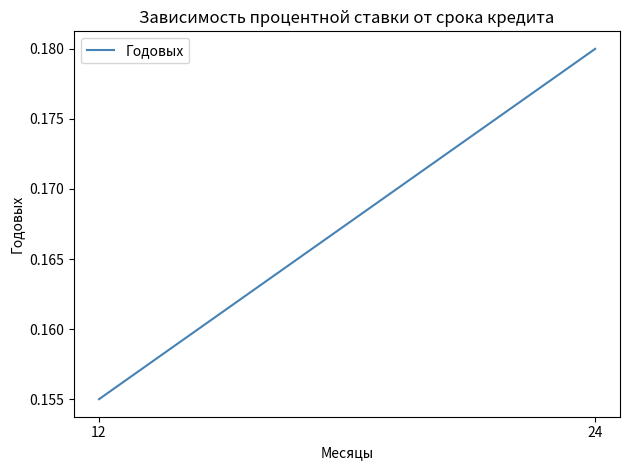

Reading left to right, extract all data points from this chart.

12=0.2	24=0.2